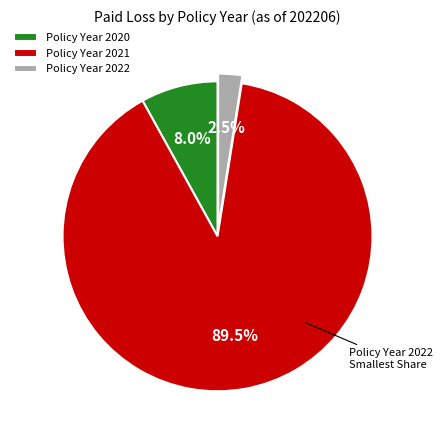

How much of the chart is everything except Policy Year 2020?

92.0%